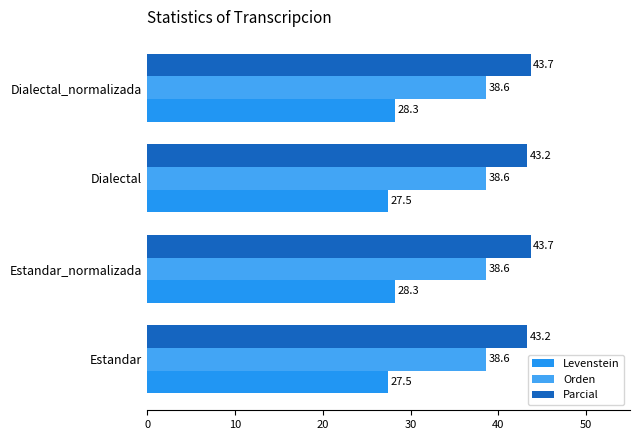

How many categories are shown in the chart?

4